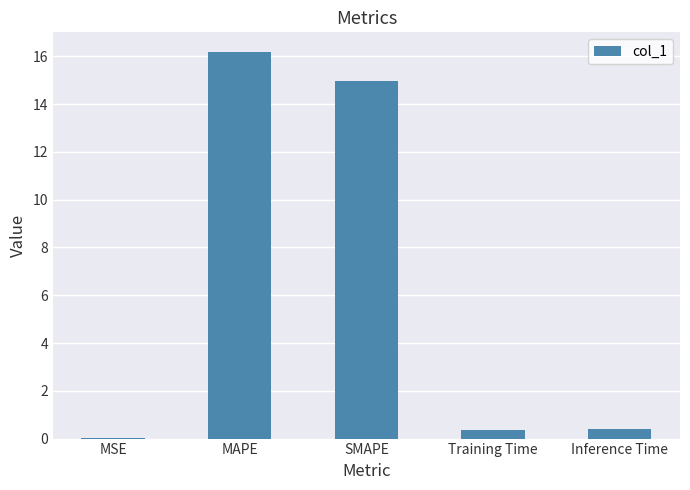

What is the sum of the values at Inference Time and SMAPE?

15.4